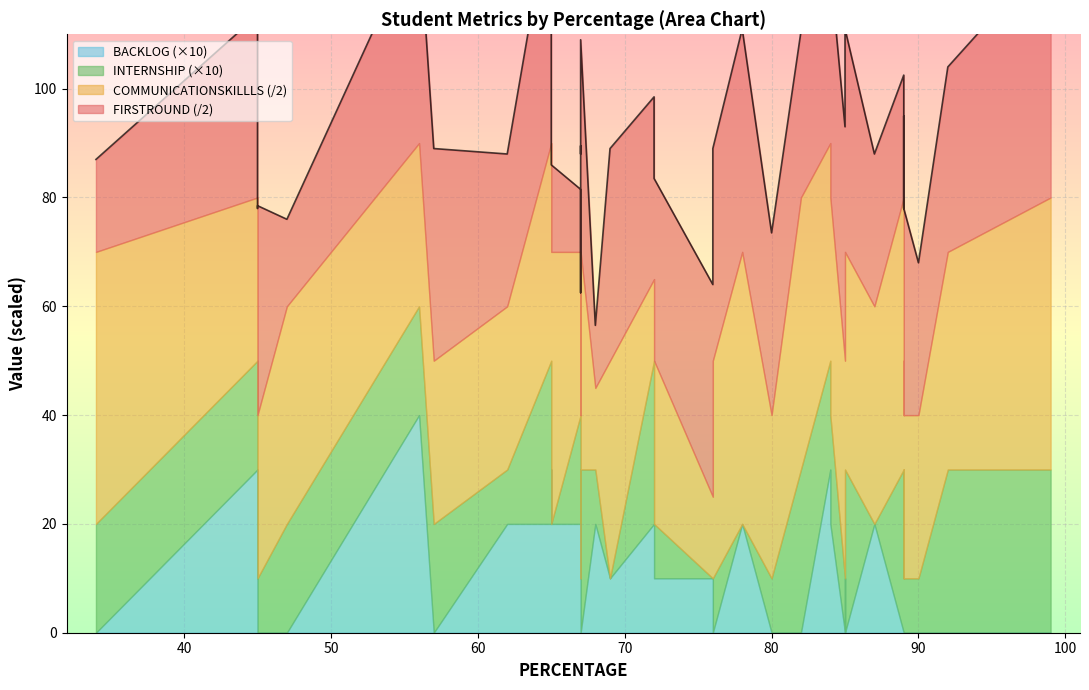

What are all the series names shown in the legend?

FIRSTROUND, COMMUNICATIONSKILLLS, INTERNSHIP, BACKLOG